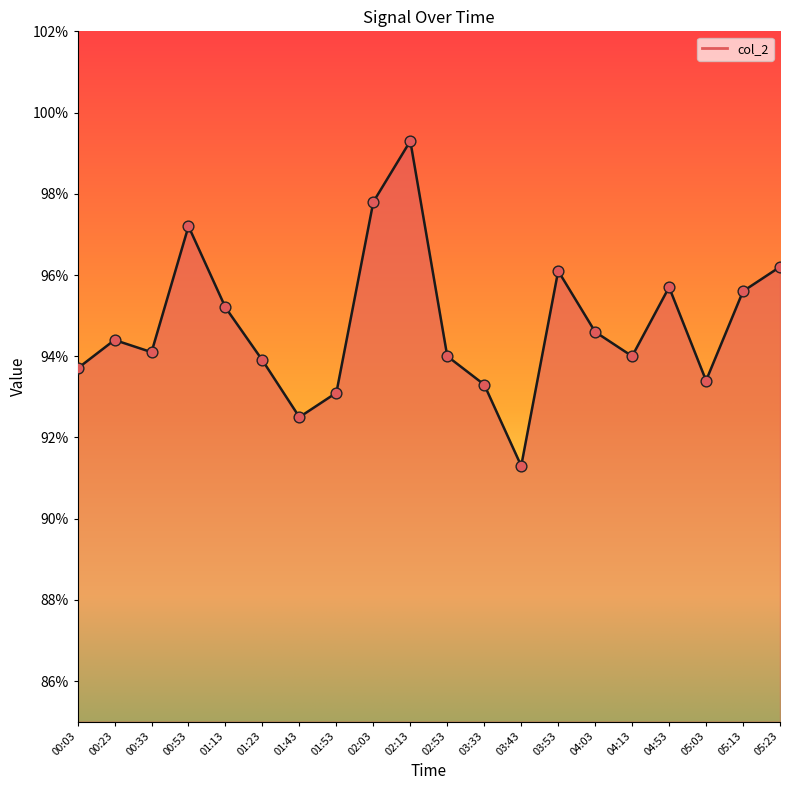

What is the change in value from 03:33 to 05:13?

+2.3